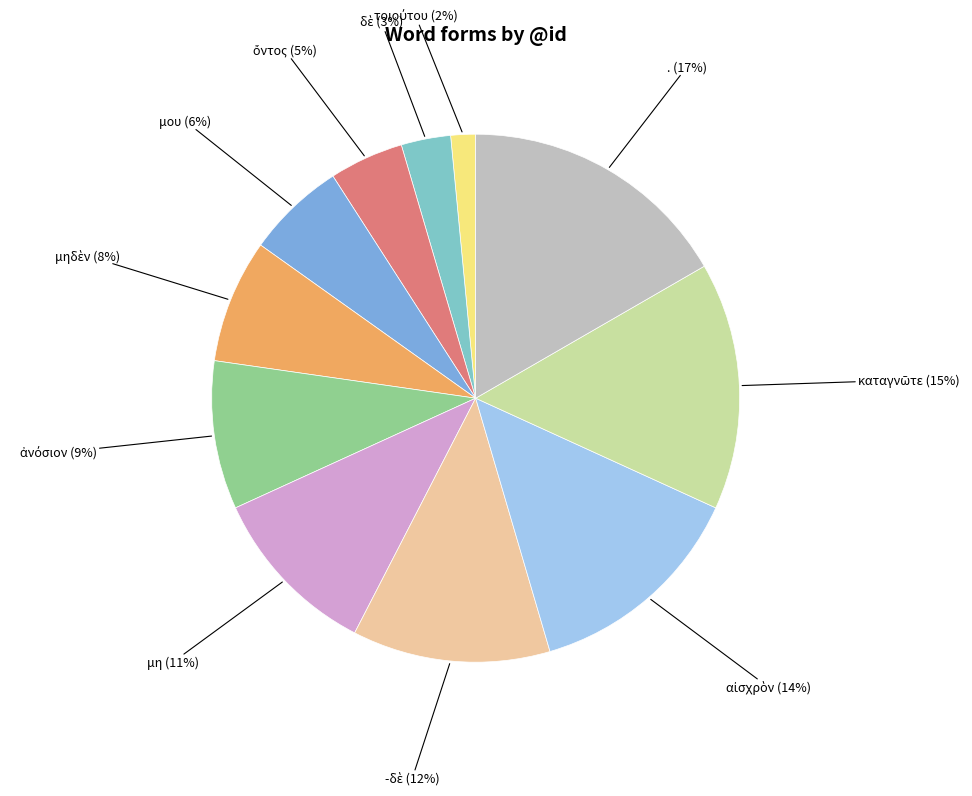

Which category has the biggest portion of the pie?

.